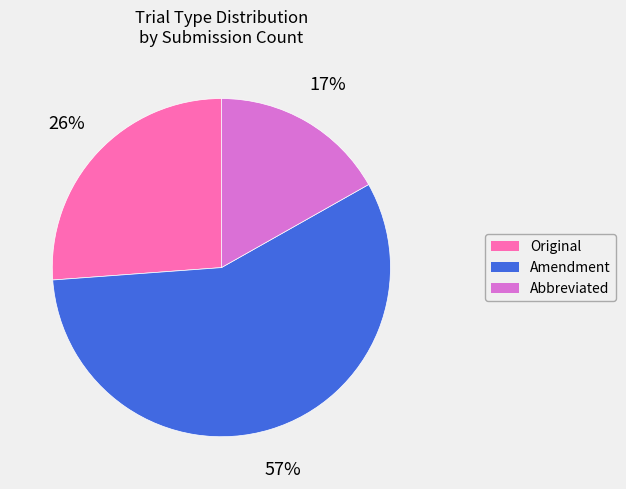

Between Abbreviated and Amendment, which is larger?

Amendment